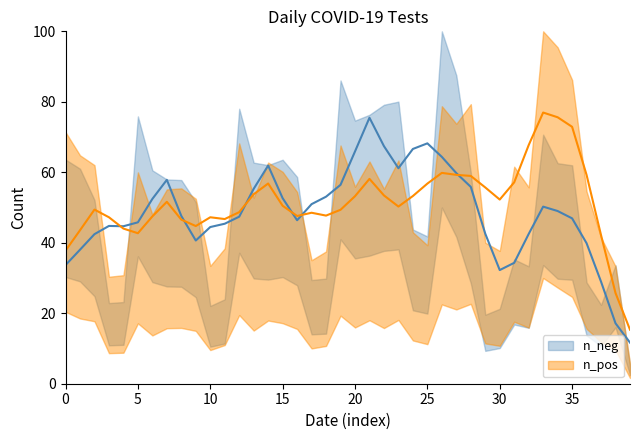

Is it true that n_neg equals 112.5 at 21?

False